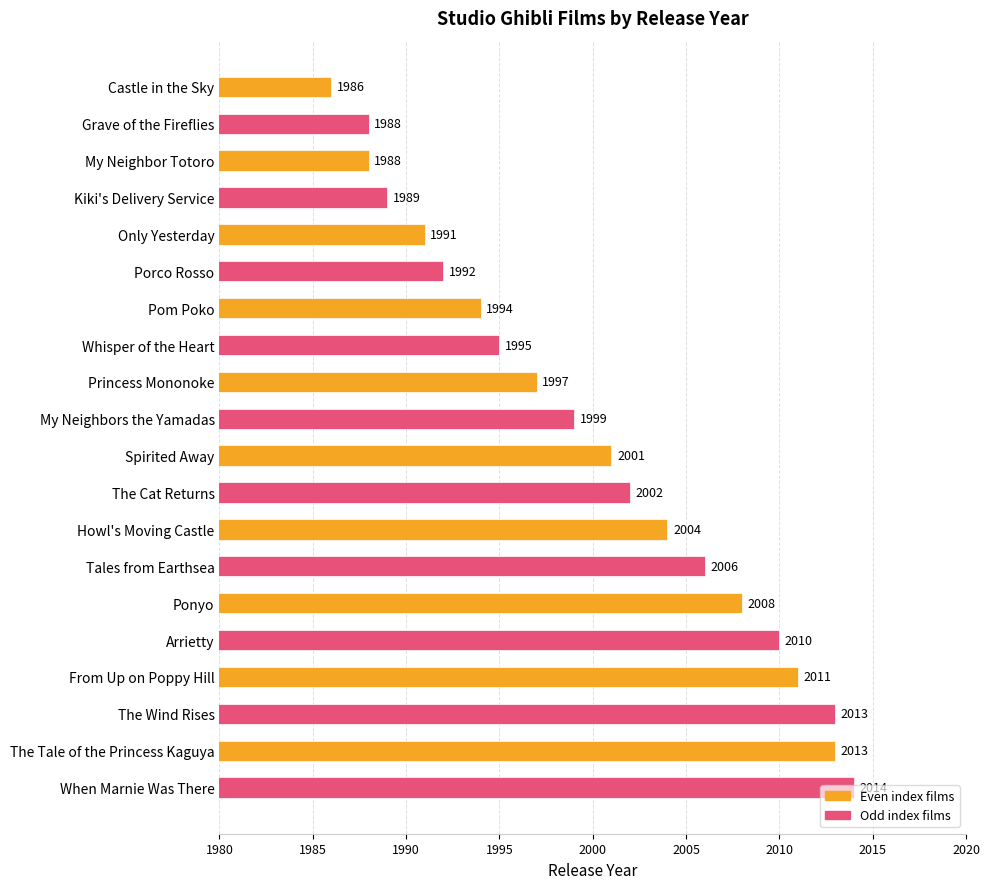

Where is the data nearest to the value 2000?

My Neighbors the Yamadas